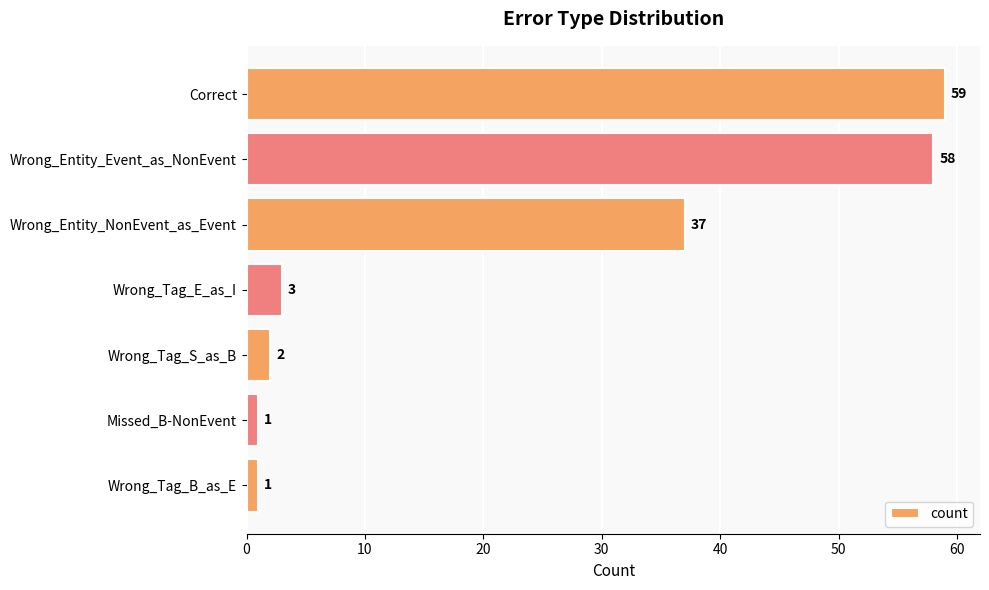

What is the value of the 7th bar from the top?

1